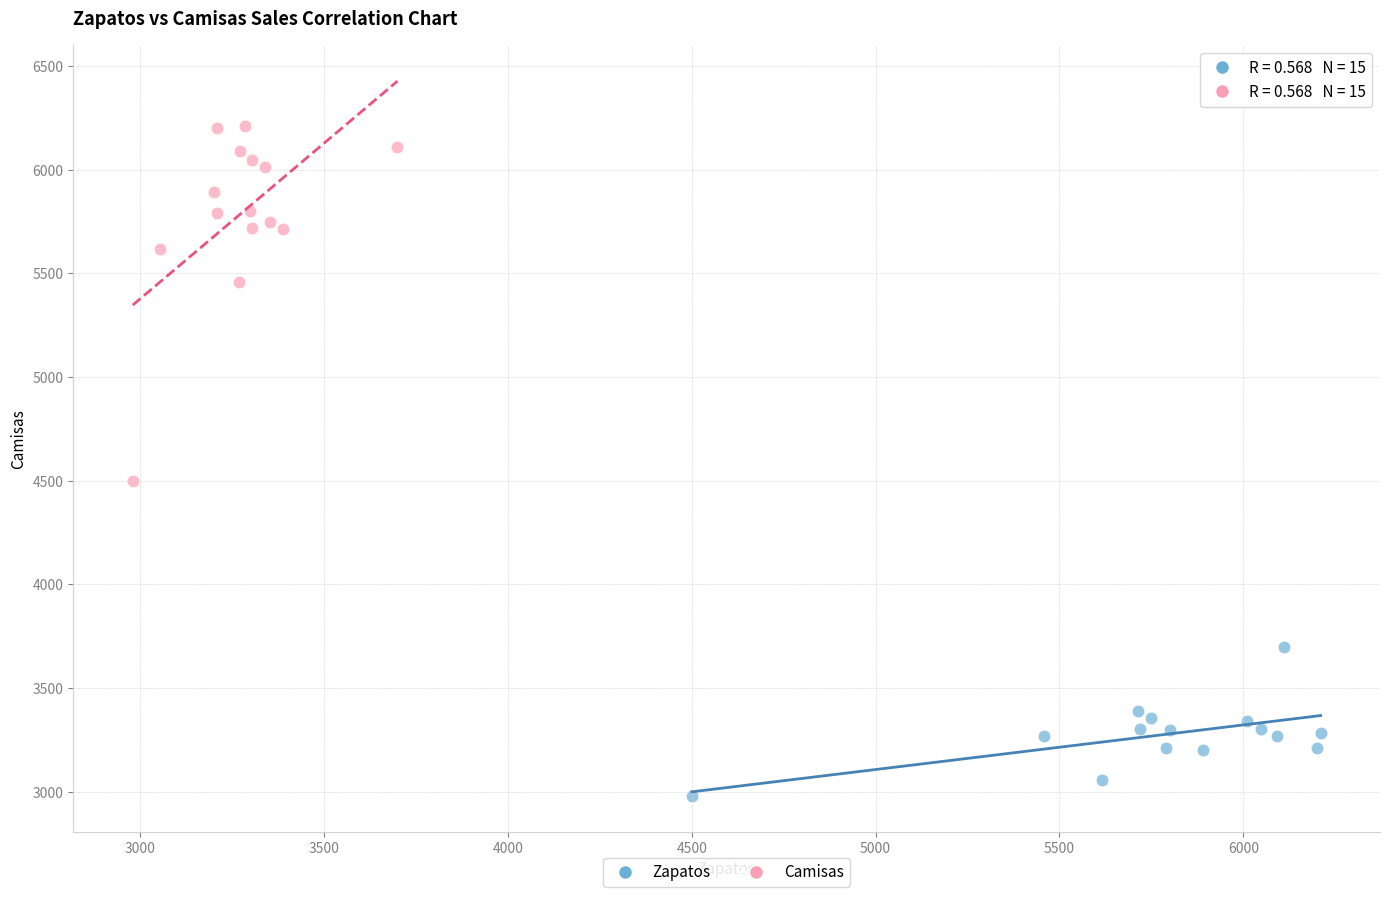

Which series has the widest spread of Y values?

Camisas